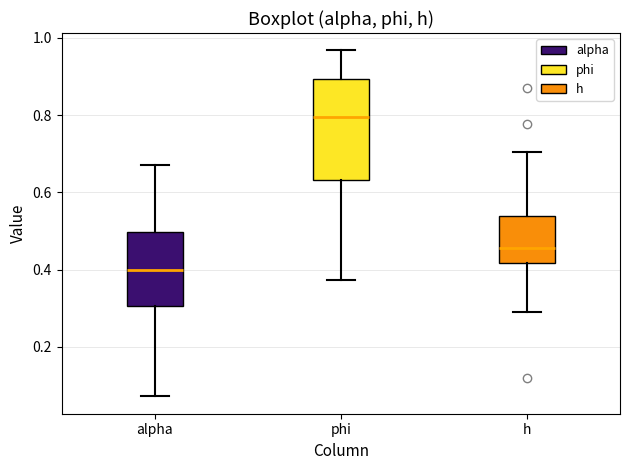

Reading left to right, read every box against the y-axis: the position of its median line, the range the box covers, and the ends of its whiskers. The values are not printed on the chart, so give them approximately, as read against the axis.

alpha: median 0.40, box 0.30 to 0.50, whiskers 0.08 to 0.68
phi: median 0.80, box 0.64 to 0.90, whiskers 0.38 to 0.96
h: median 0.46, box 0.42 to 0.54, whiskers 0.28 to 0.70